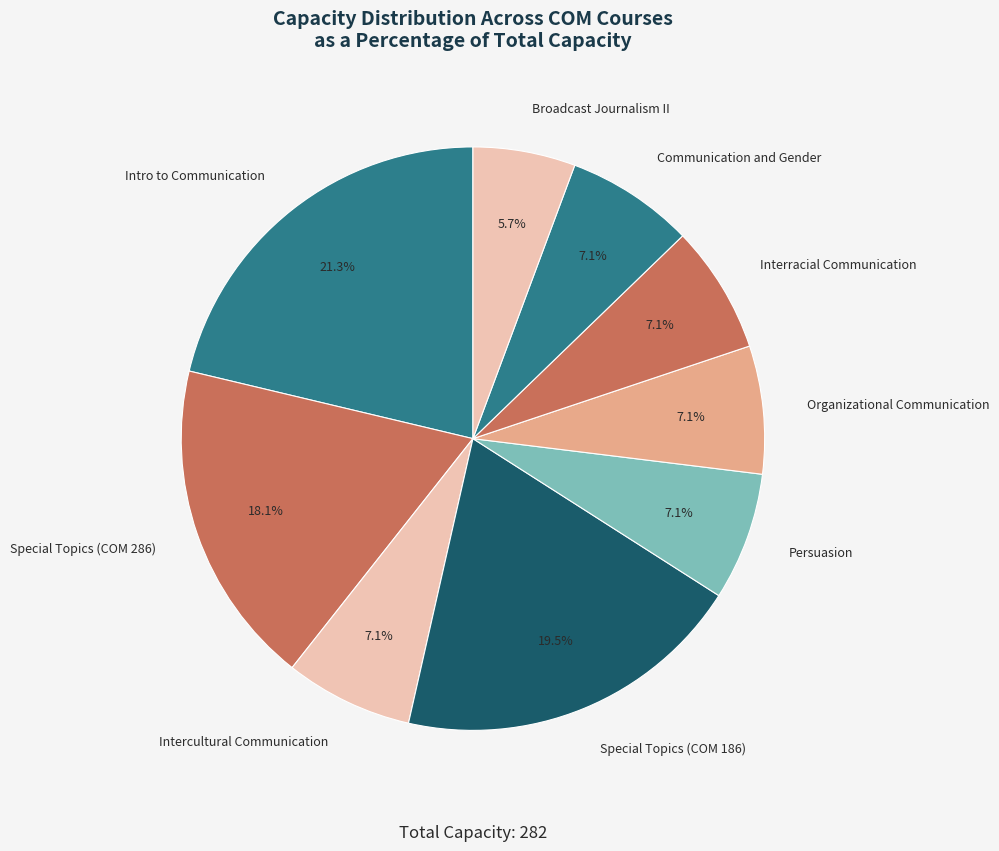

Approximately how many times larger is the value at Special Topics (COM 286) compared to Special Topics (COM 186)?

0.9